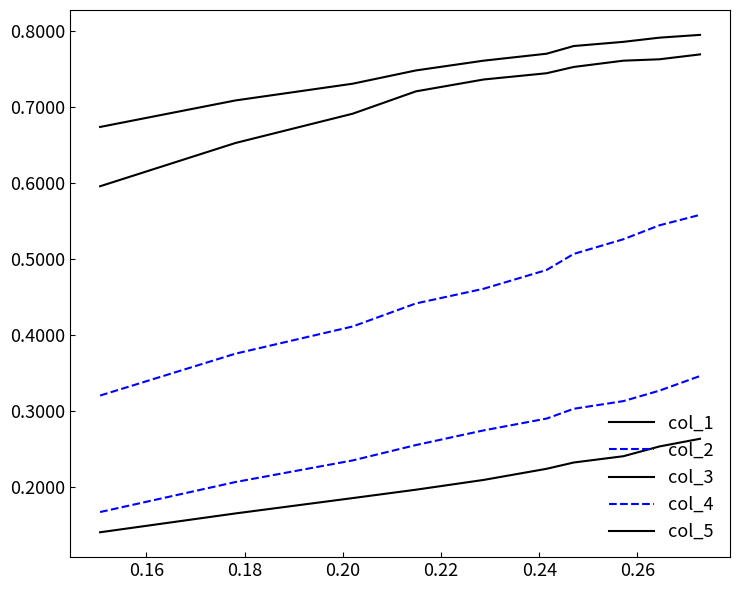

Is this an area chart (filled region under the line)?

No